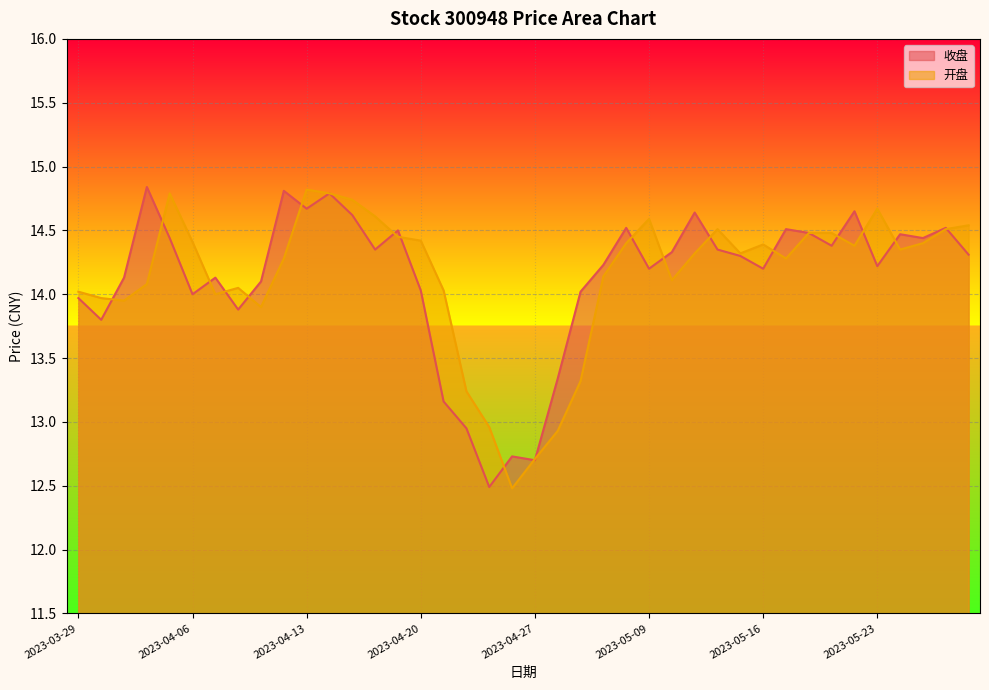

Where is 收盘 nearest to the value 13?

2023-04-24